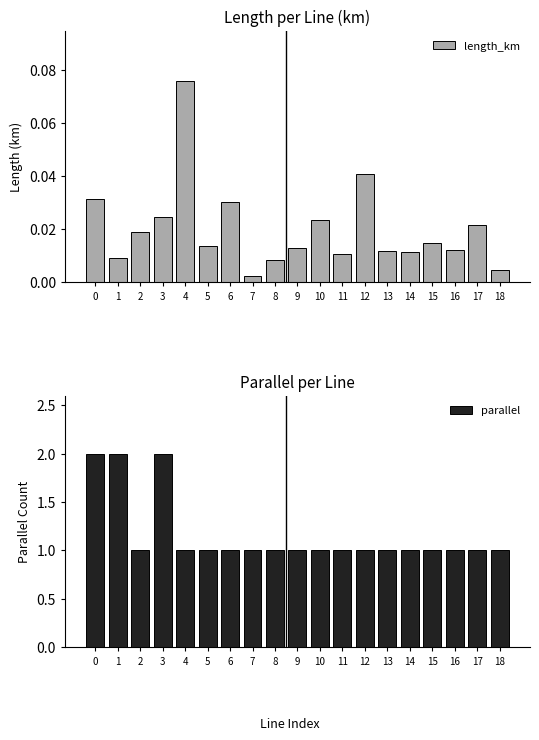

What is the spread (max minus min) of values at 4?

0.9